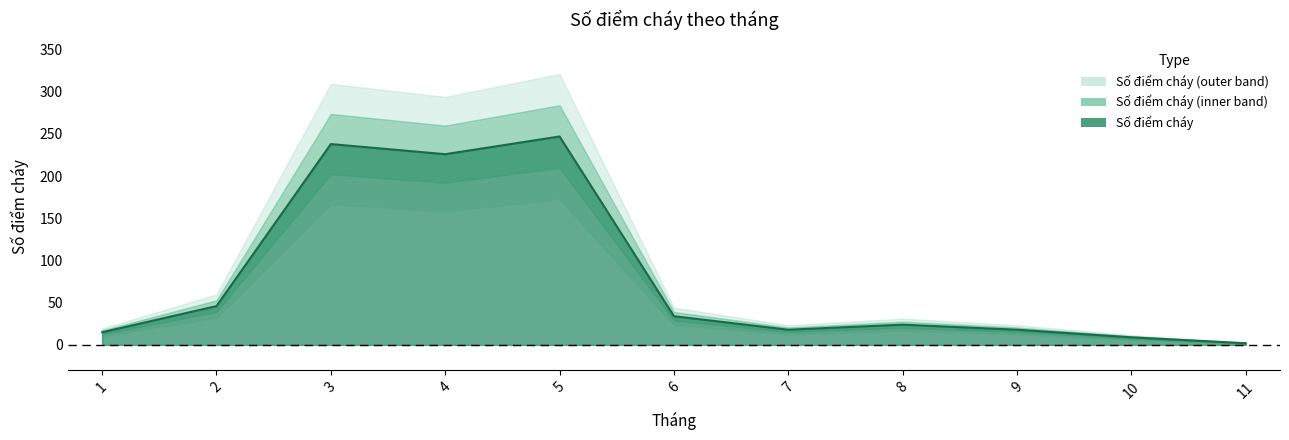

True or false: there are more than 2 points higher than both neighbors.

True